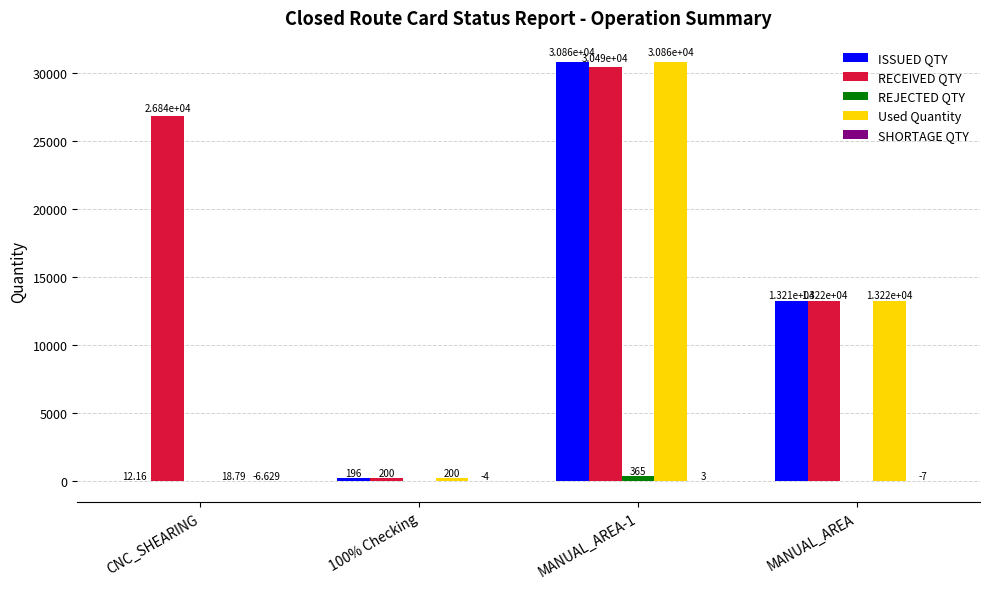

Which series changed the most between CNC_SHEARING and 100% Checking?

RECEIVED QTY